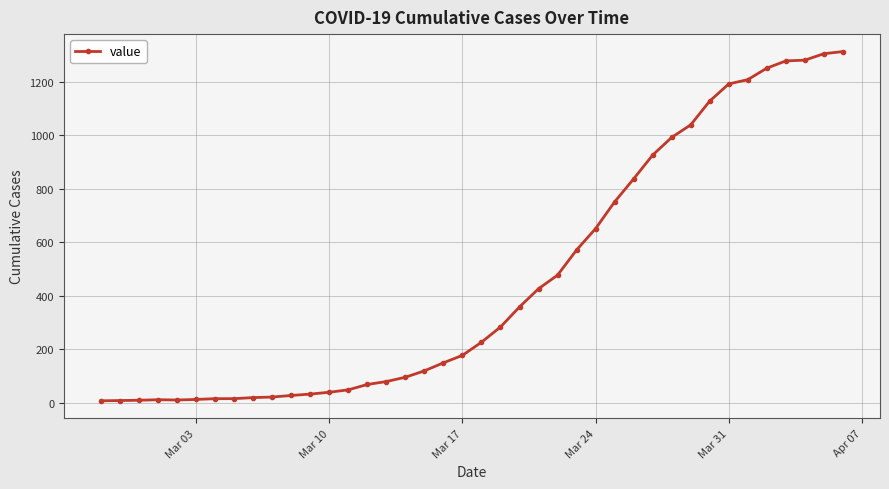

What is the average value?

461